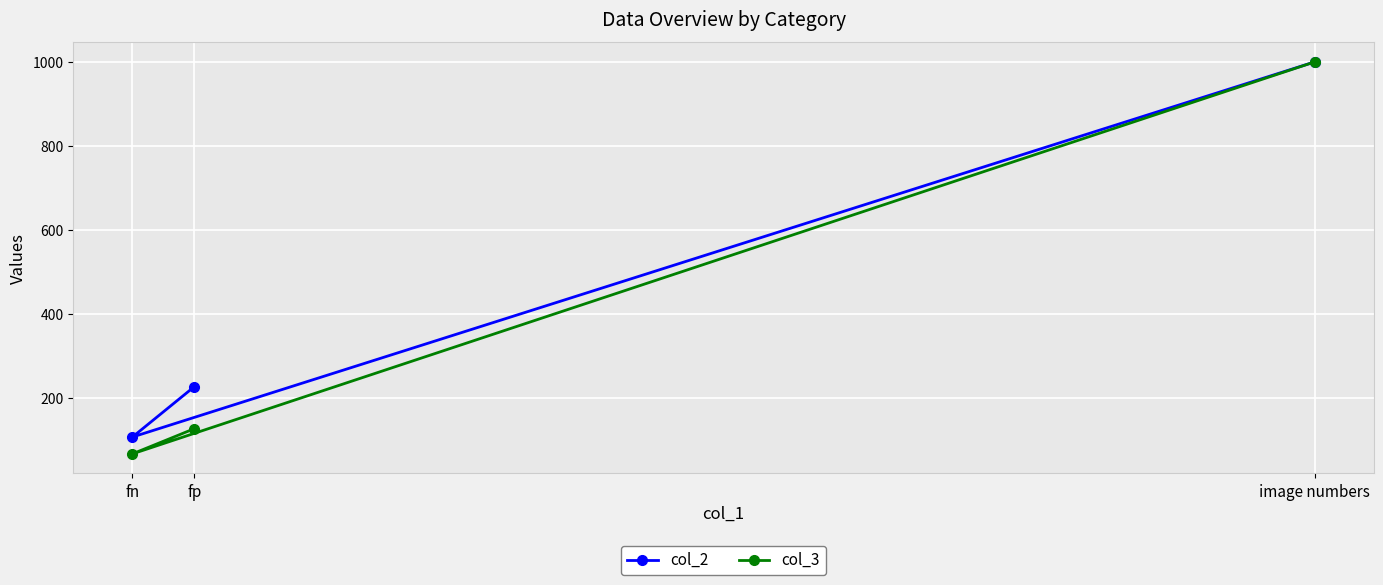

At which label does col_3 reach its peak?

image numbers